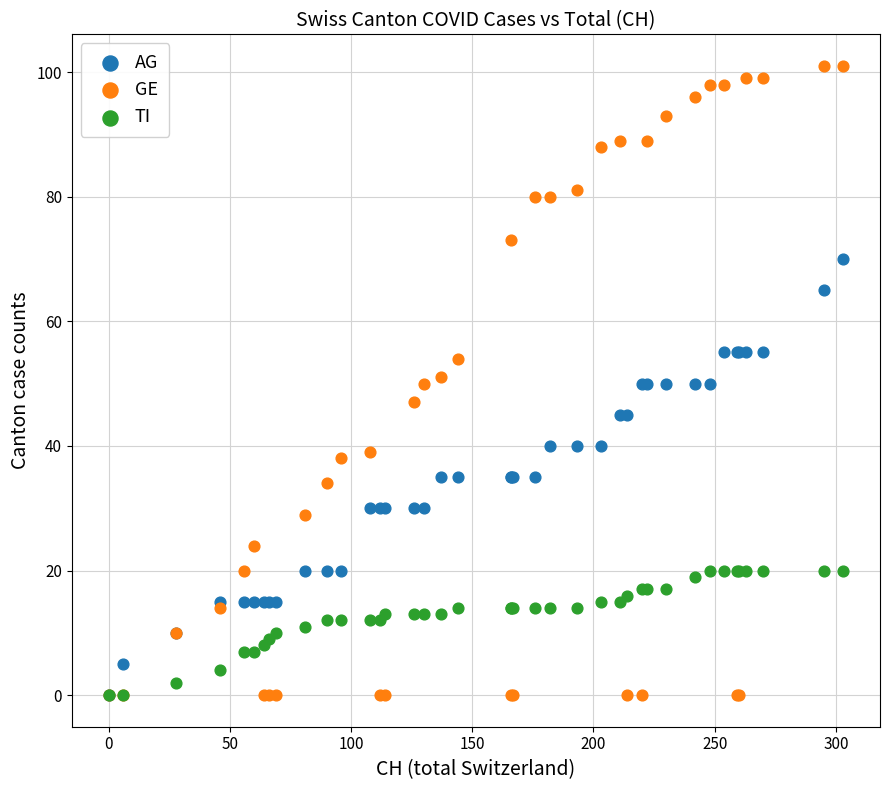

Which series has the widest spread of Y values?

GE